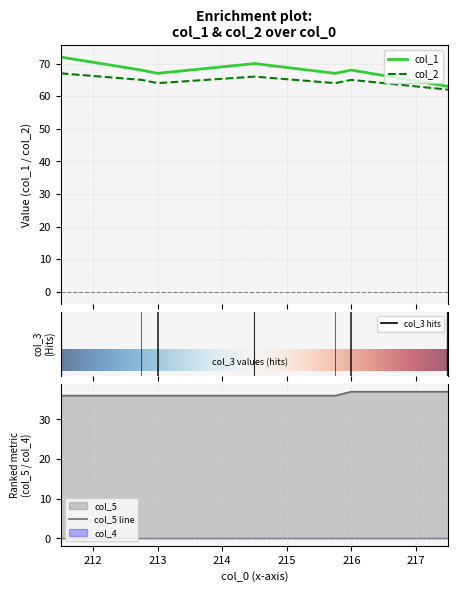

True or false: col_1 and col_2 intersect in this chart.

False